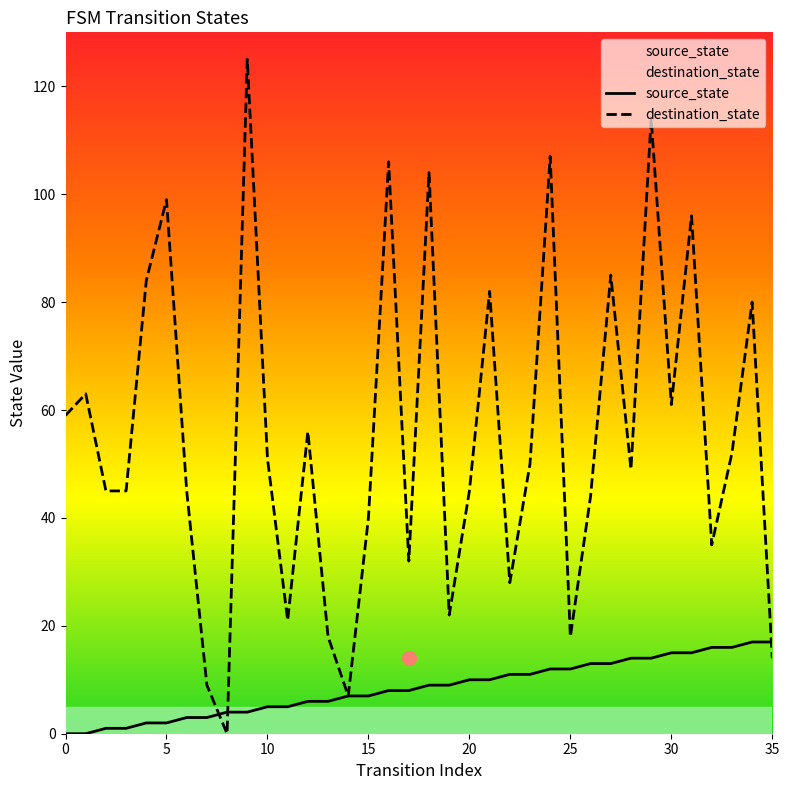

Which series has the largest total across all categories?

destination_state